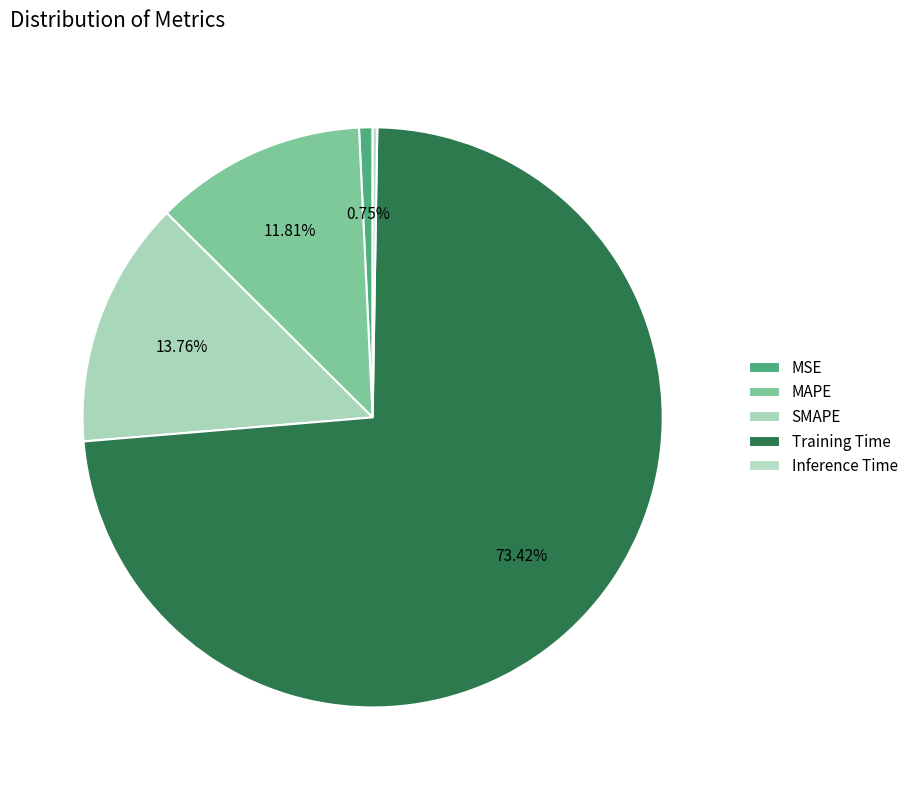

What is the largest slice in the pie chart?

Training Time